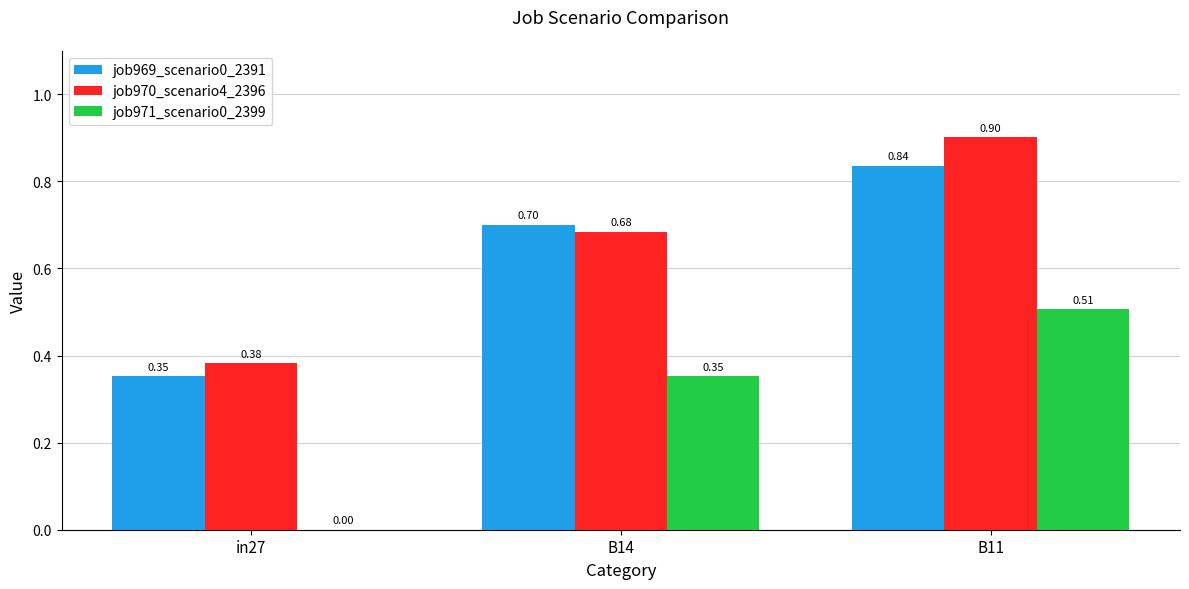

At which category is the sum across all series the highest?

B11